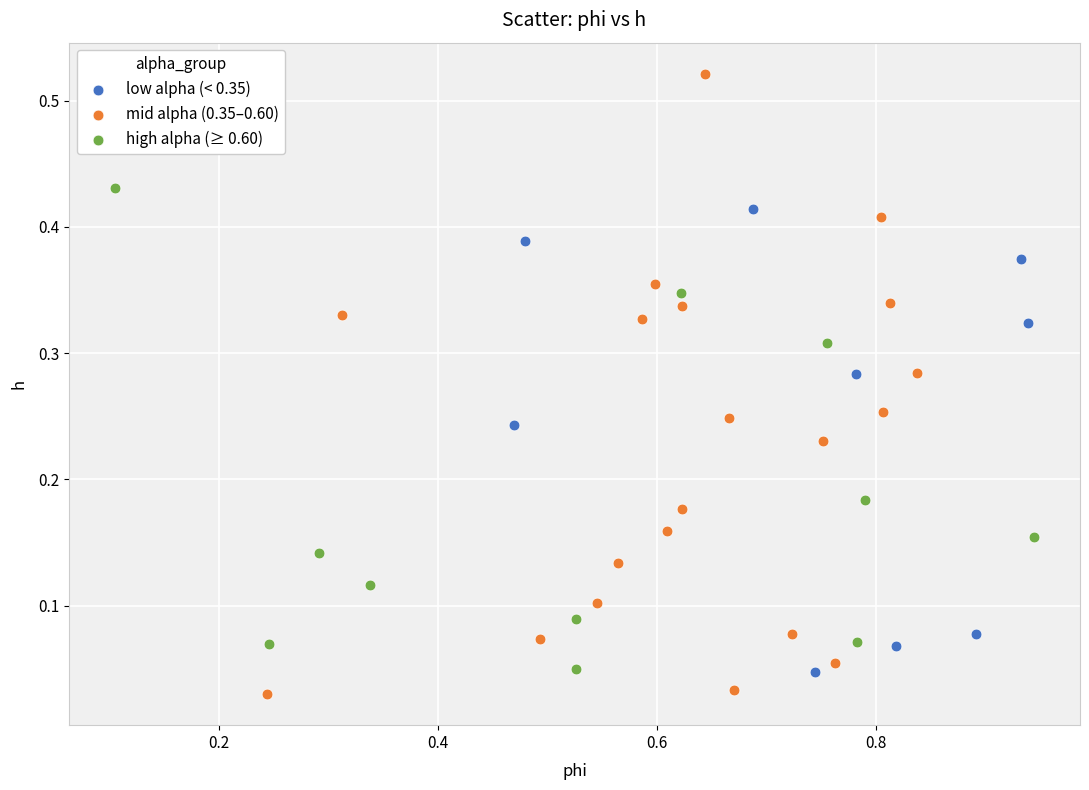

Which series has the widest spread of Y values?

mid alpha (0.35–0.60)